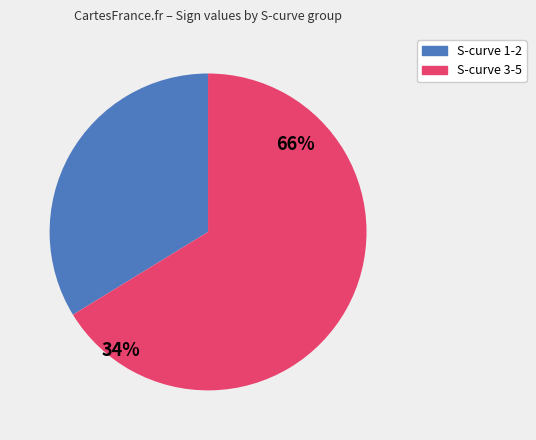

Between 10 and 5, which is larger?

10